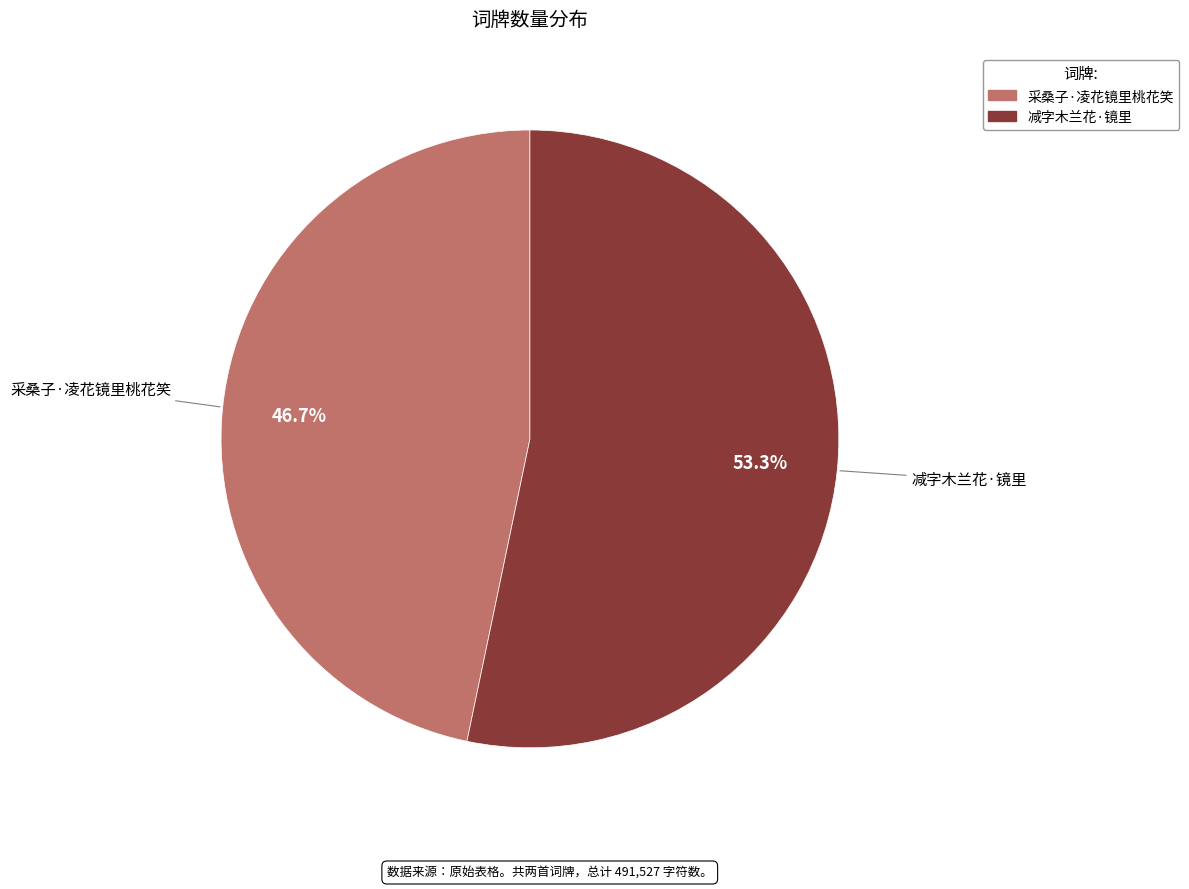

To the nearest percent, what is the difference between the 减字木兰花·镜里 and 采桑子·凌花镜里桃花笑 slice percentages?

7%